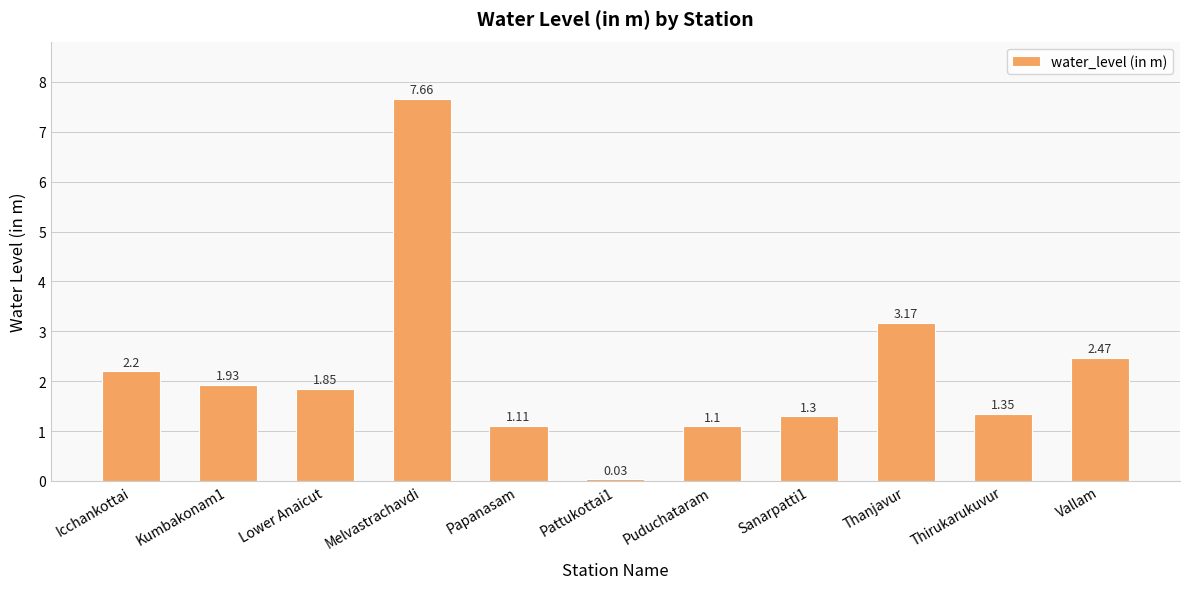

What is the difference between the maximum and second lowest values?

6.6